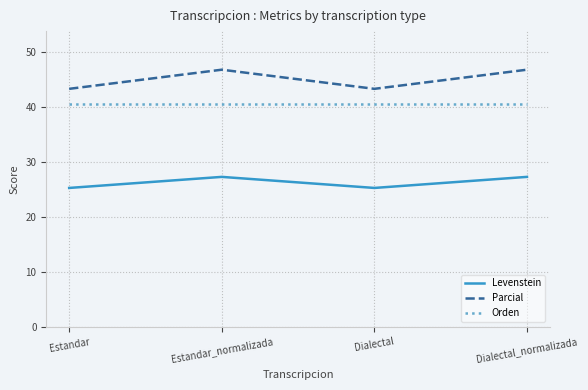

True or false: Parcial and Levenstein cross at least once.

False